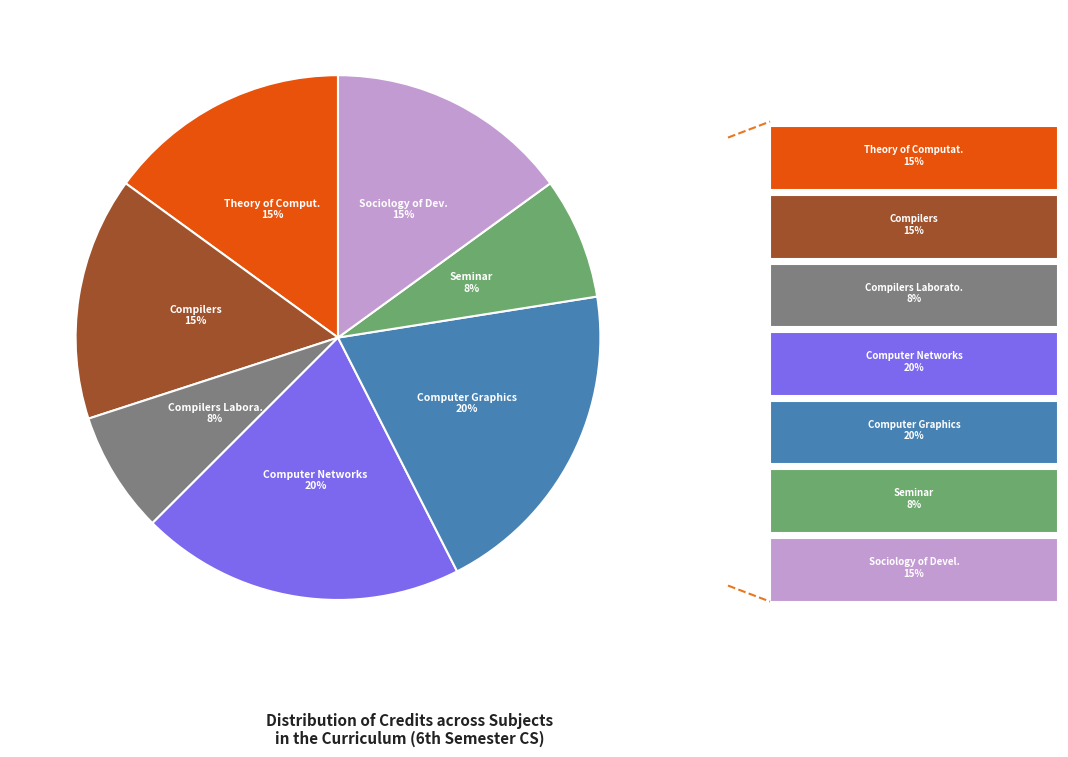

To the nearest percent, what is the average slice percentage?

14%